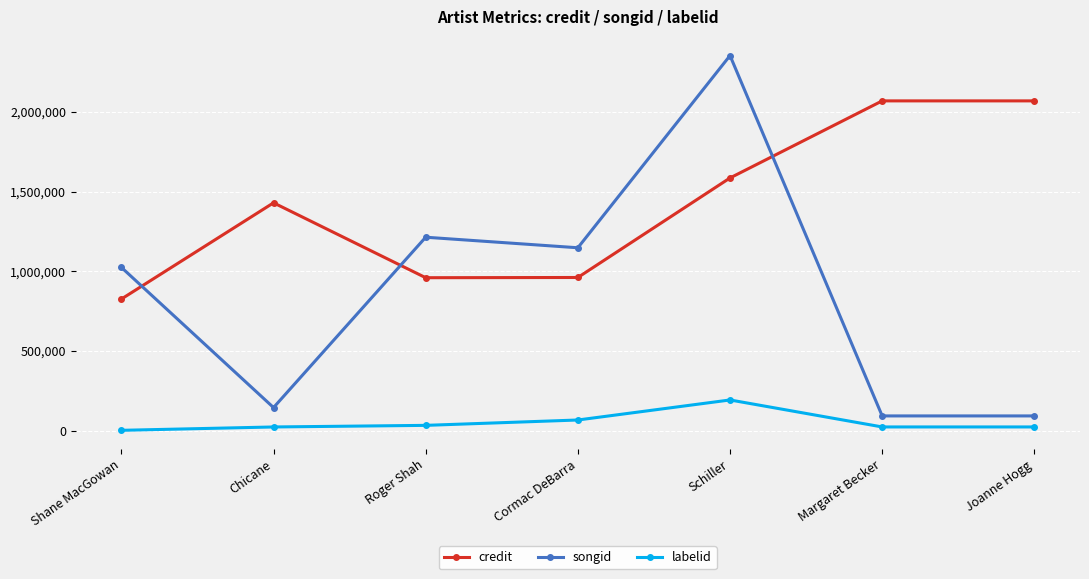

What is the total value across all series at Joanne Hogg?

2182999